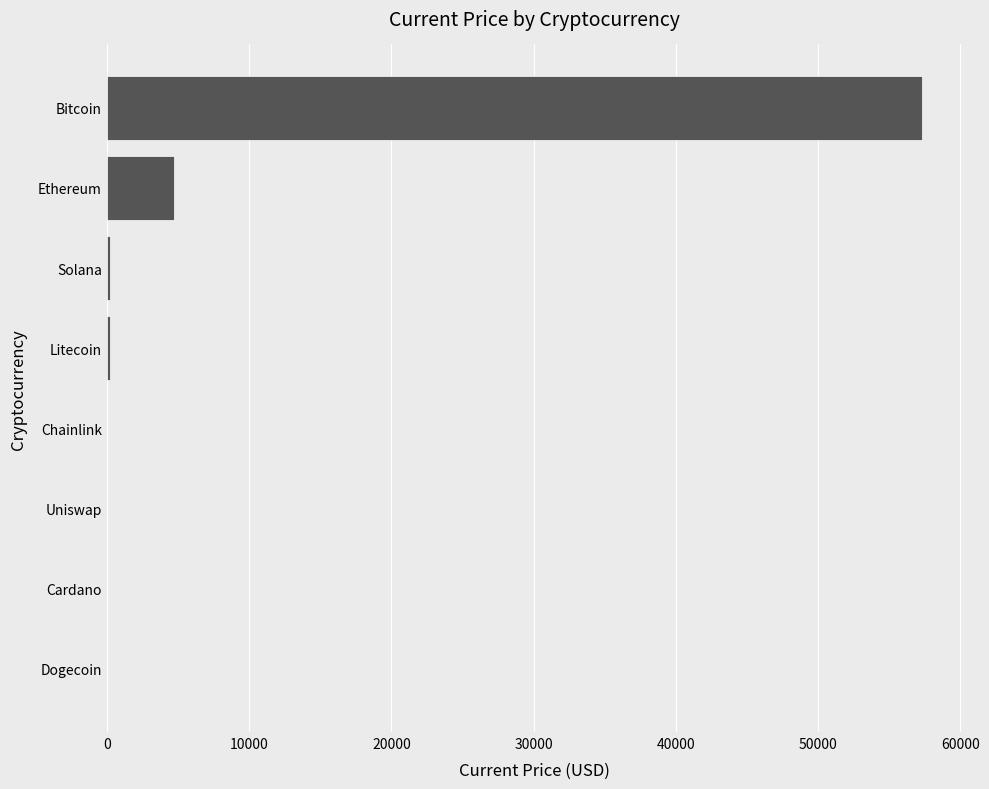

Between Bitcoin and Cardano, which is larger?

Bitcoin